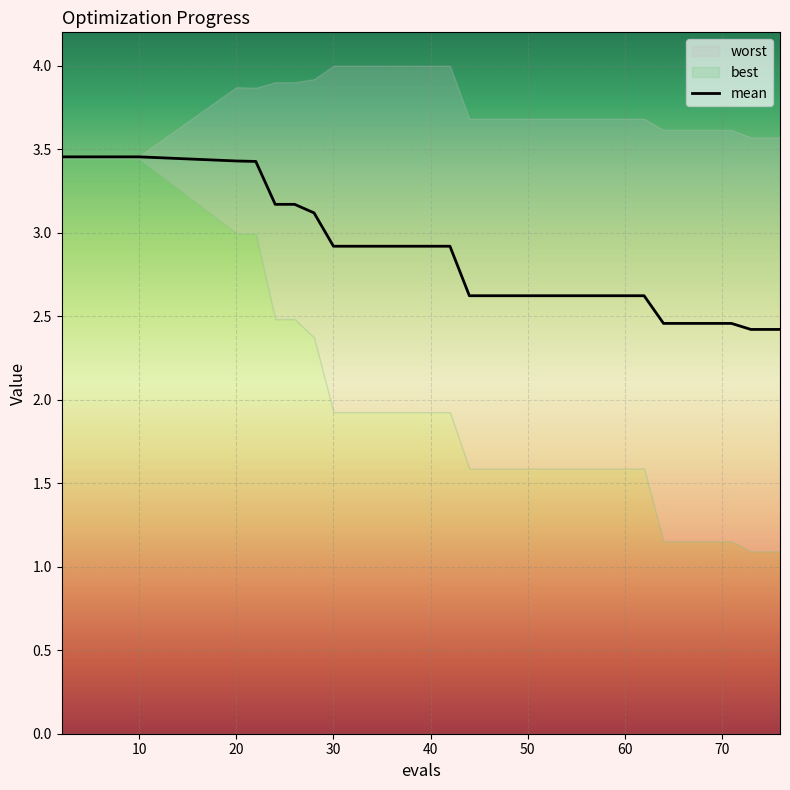

True or false: mean and best intersect in this chart.

False